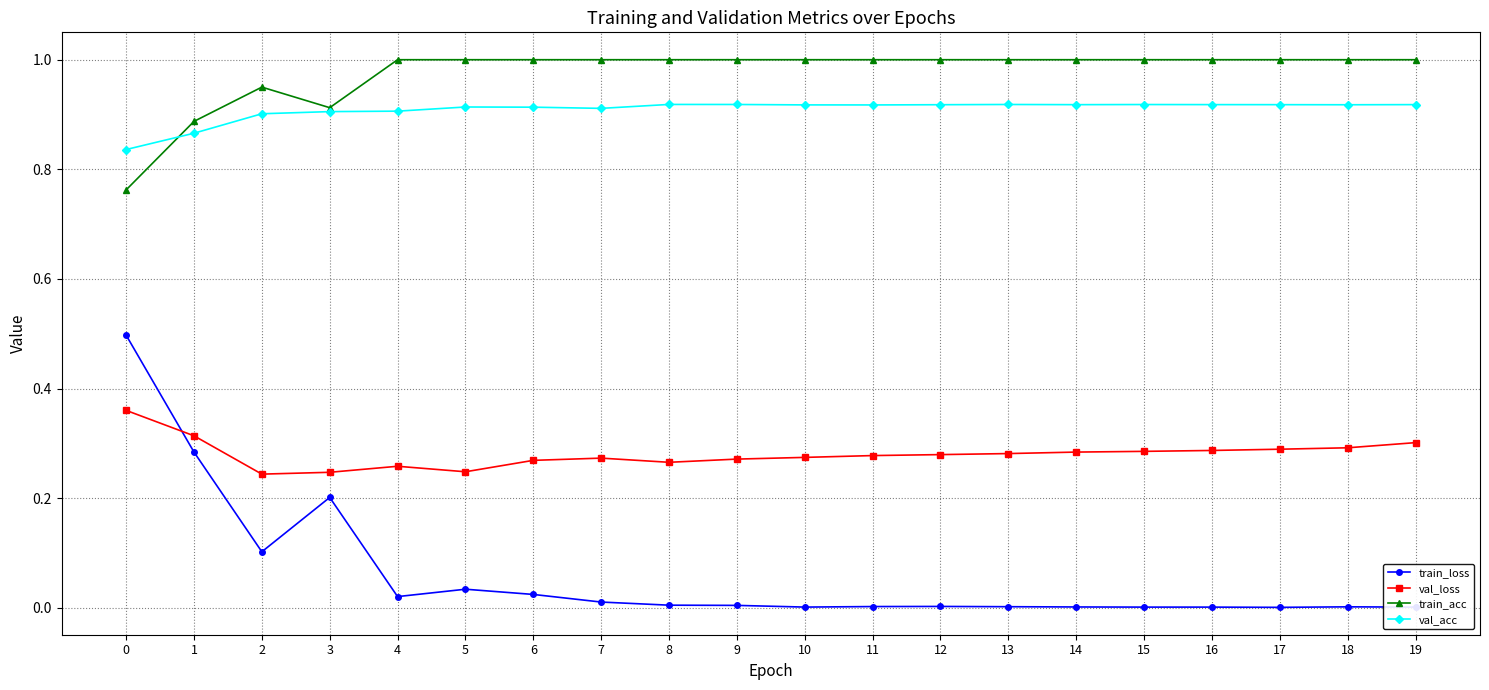

After their last crossing, which series has the higher values: val_loss or train_loss?

val_loss